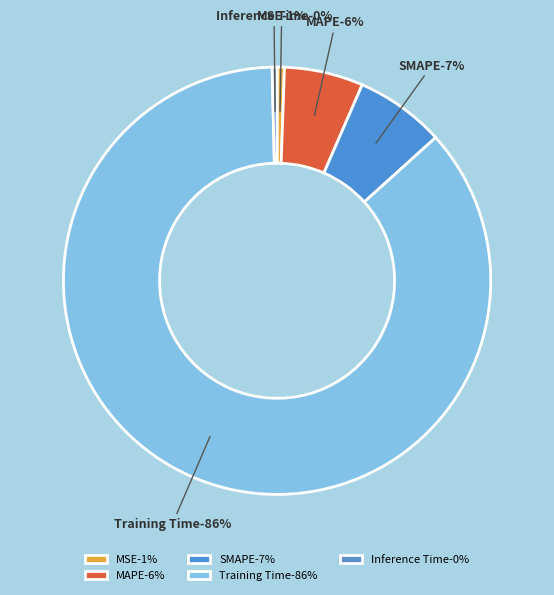

What is the largest slice in the pie chart?

Training Time